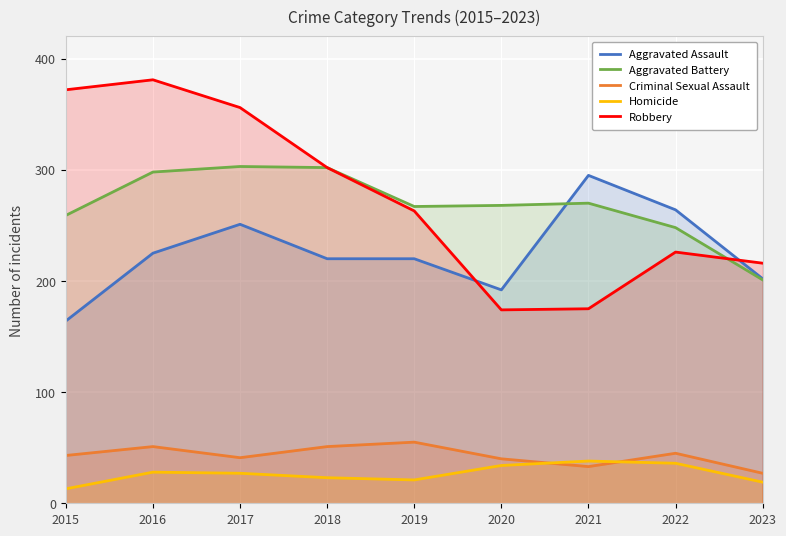

Reading left to right, list all the values displayed in this chart.

Aggravated Assault: 2015=164	2016=225	2017=251	2018=220	2019=220	2020=192	2021=295	2022=264	2023=202
Aggravated Battery: 2015=259	2016=298	2017=303	2018=302	2019=267	2020=268	2021=270	2022=248	2023=201
Criminal Sexual Assault: 2015=43	2016=51	2017=41	2018=51	2019=55	2020=40	2021=33	2022=45	2023=27
Homicide: 2015=13	2016=28	2017=27	2018=23	2019=21	2020=34	2021=38	2022=36	2023=19
Robbery: 2015=372	2016=381	2017=356	2018=302	2019=263	2020=174	2021=175	2022=226	2023=216